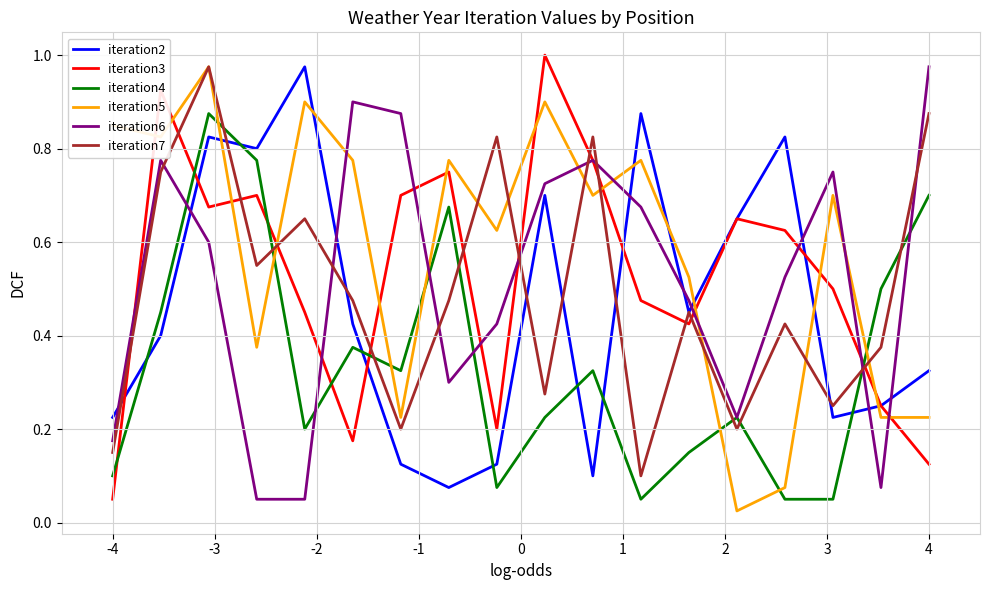

True or false: iteration6 and iteration3 cross at least once.

True